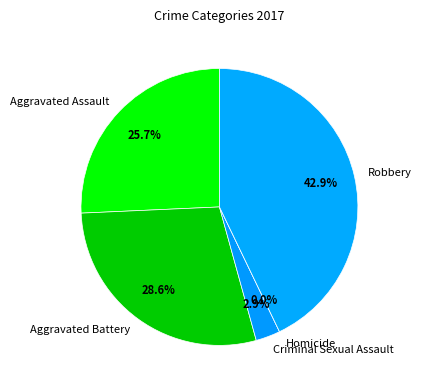

What percentage is the Robbery slice, to the nearest percent?

43%